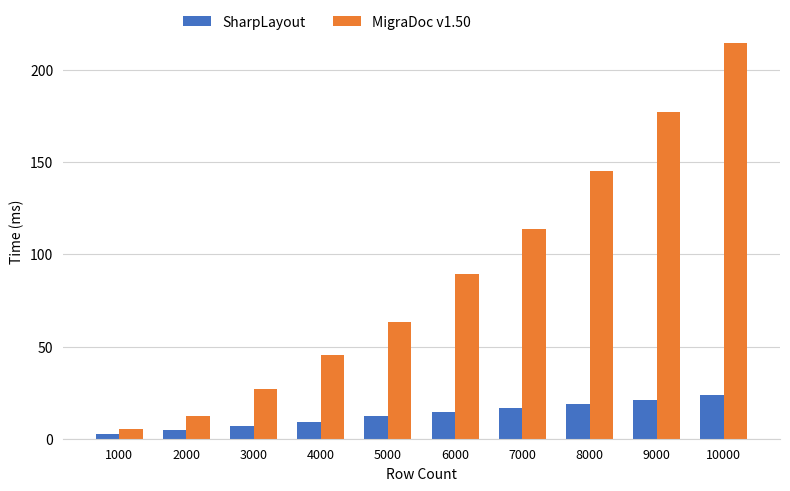

What is the highest value of the MigraDoc v1.50 series?

214.6